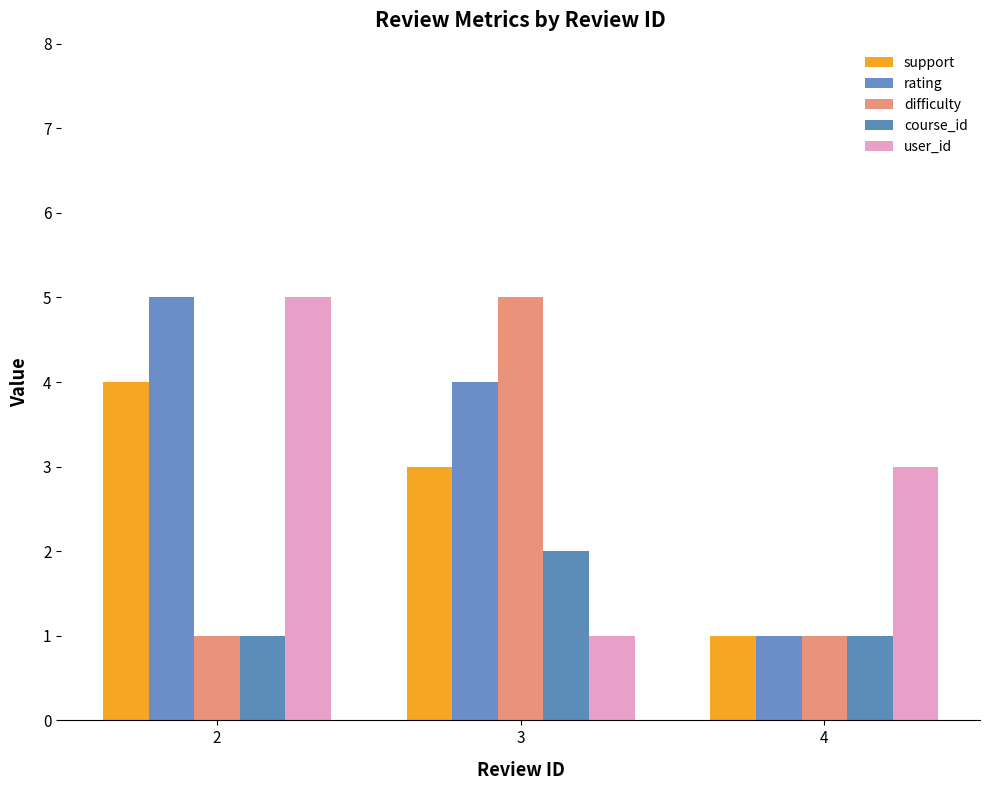

Are the bars horizontal?

No